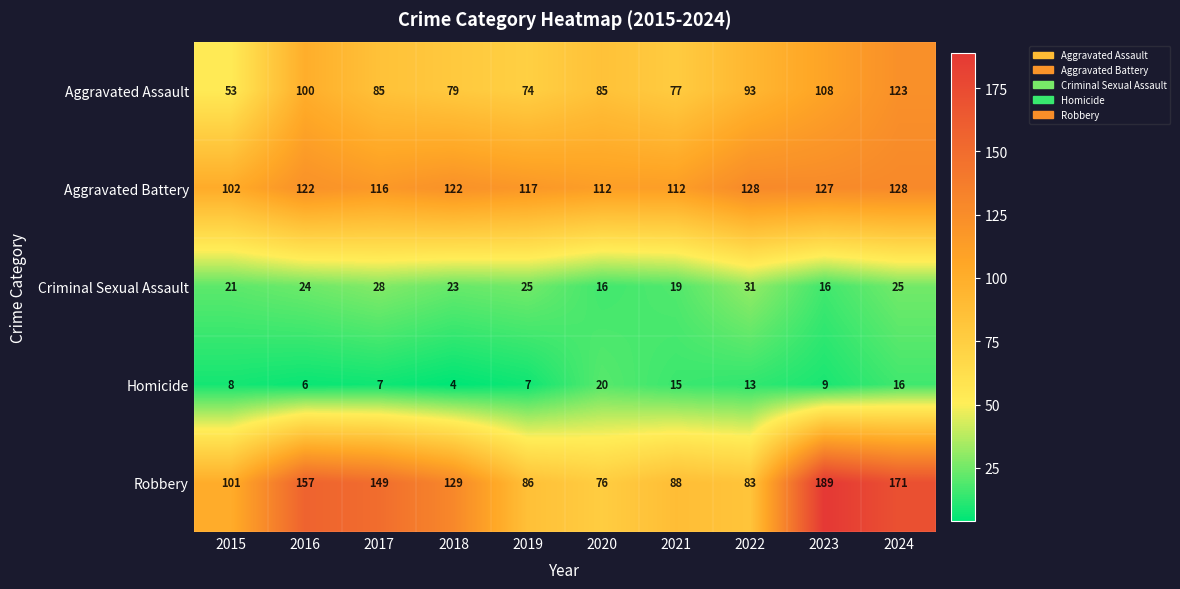

How many categories are shown in the chart?

10